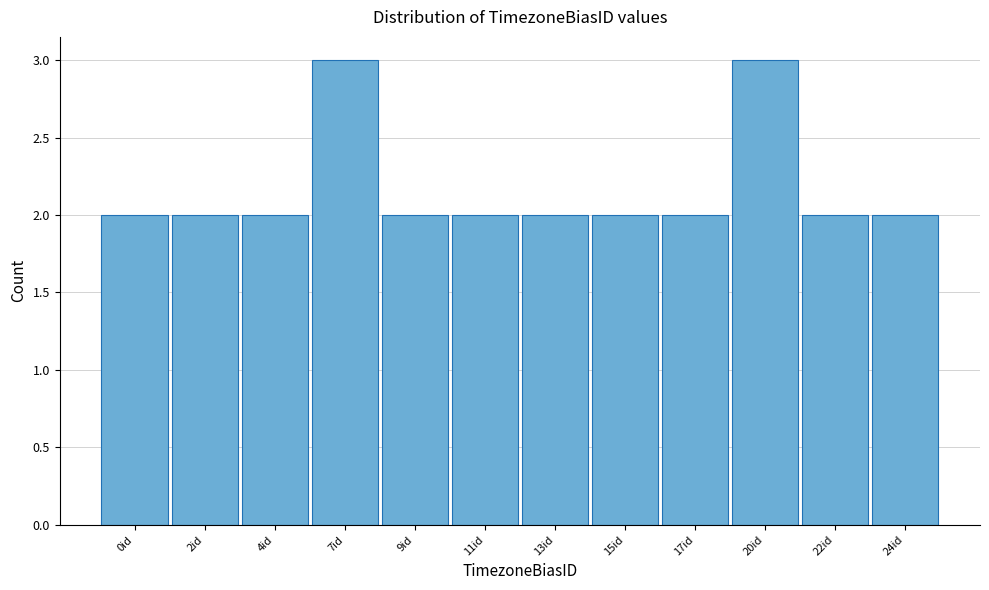

Reading right to left, what are all the values shown in this chart?

2	2	3	2	2	2	2	2	3	2	2	2